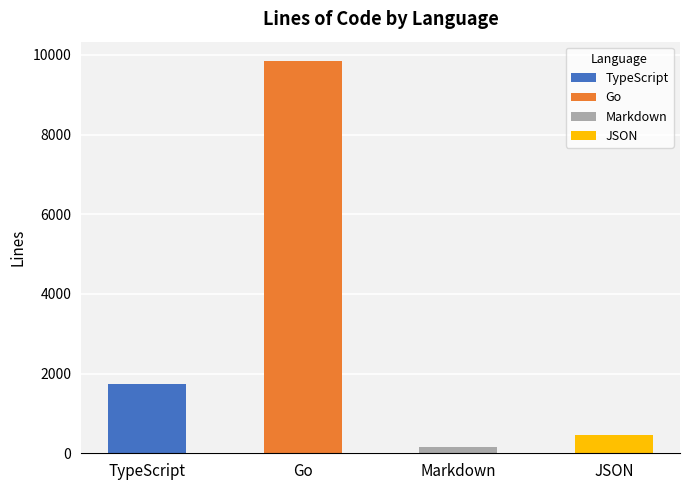

How many bars are there in total?

4